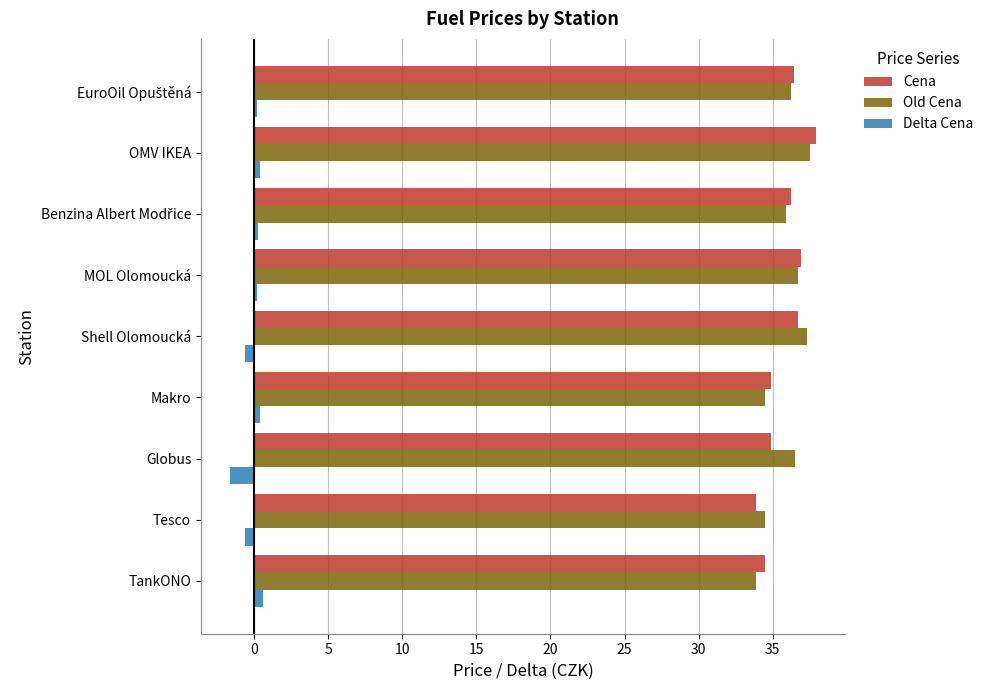

At which category is the sum across all series the highest?

OMV IKEA